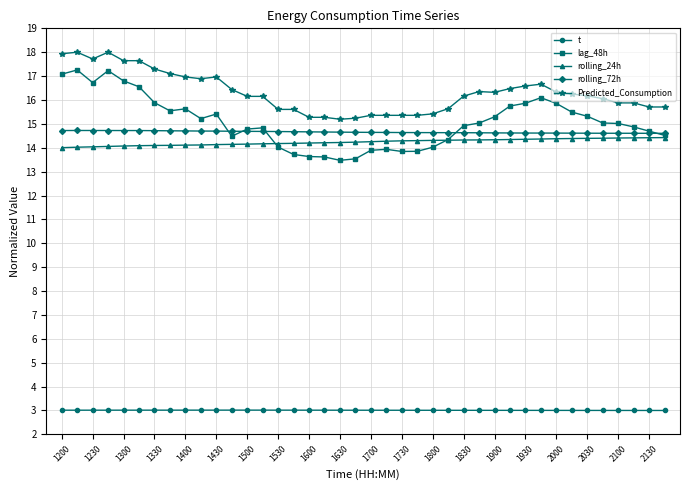

At how many categories does at least one series exceed 6?

40